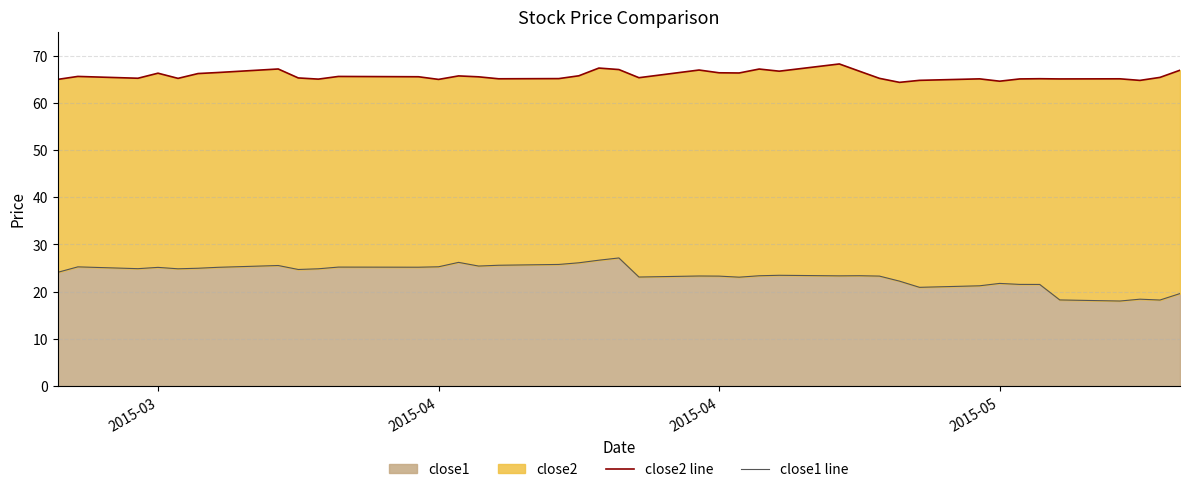

What is the difference between the maximum and minimum values in the close2 line series?

3.9